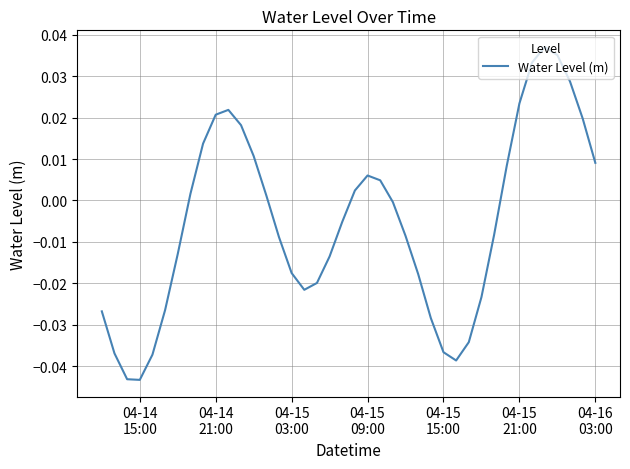

What is the sum of all values?

-0.2